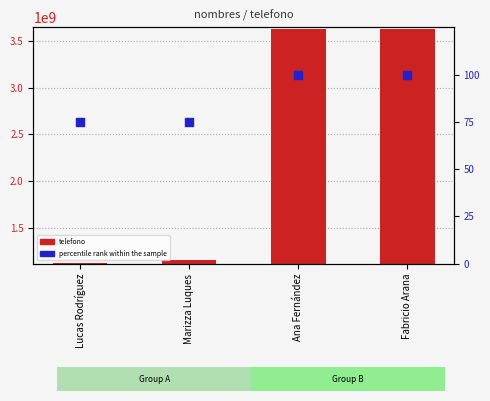

At how many categories does at least one series exceed 1143200714?

3